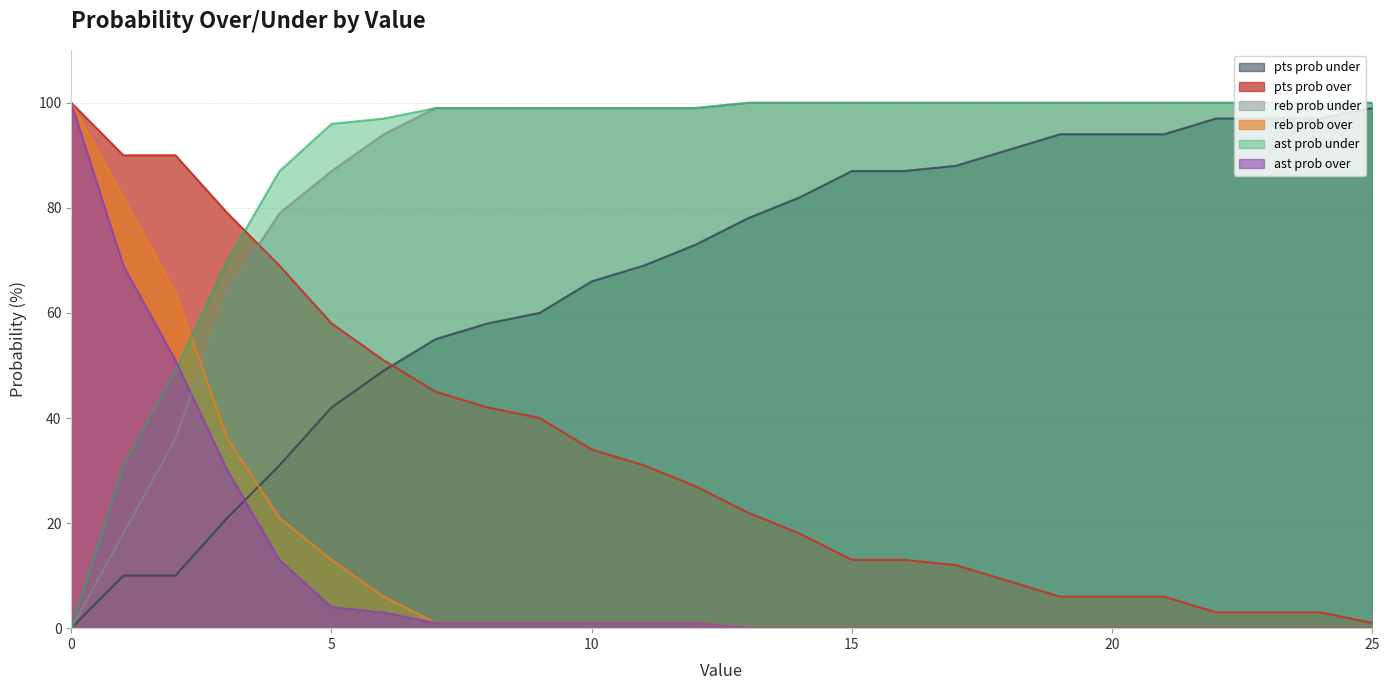

What is the difference between the maximum and second lowest values in the pts prob under series?

89